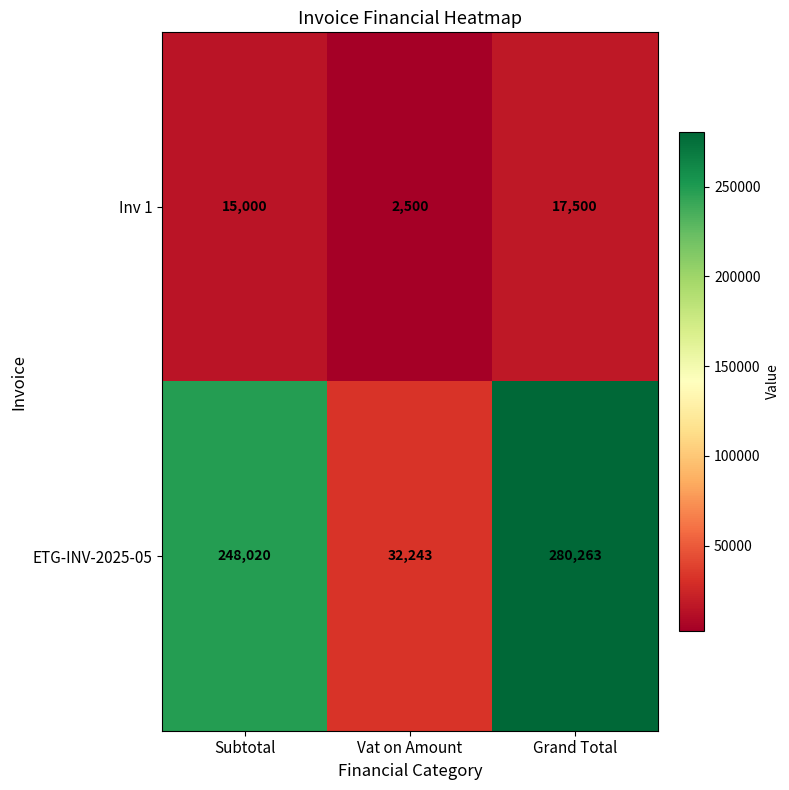

Read the Inv 1 value at Vat on Amount, to the nearest 50.

2500